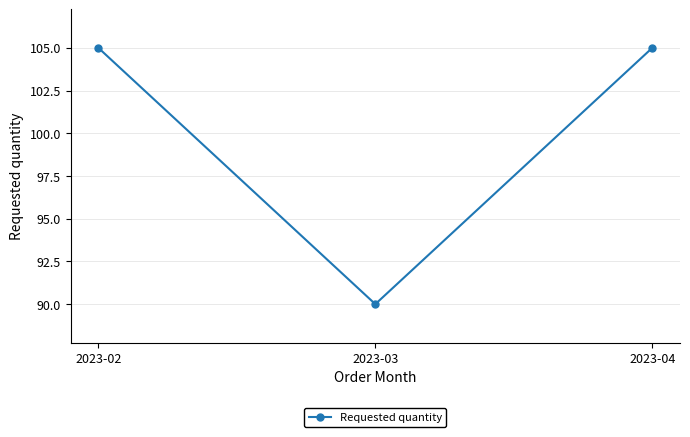

Reading left to right, what are all the values shown in this chart?

105	90	105